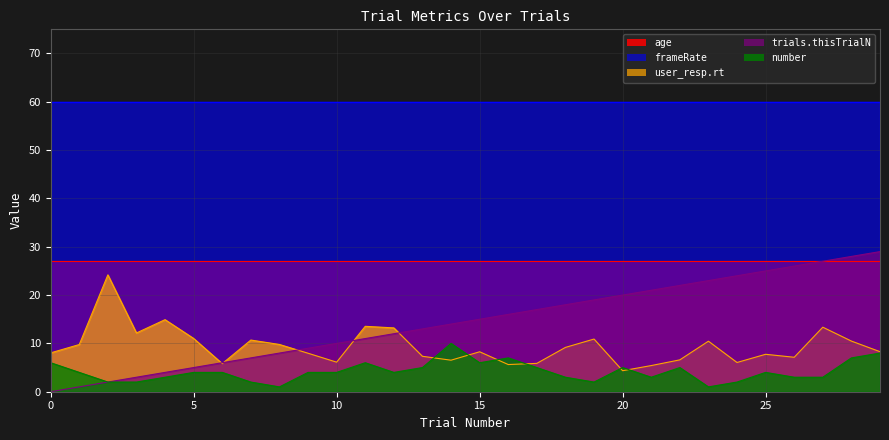

The value of user_resp.rt at 17 is 1.7. True or false?

False